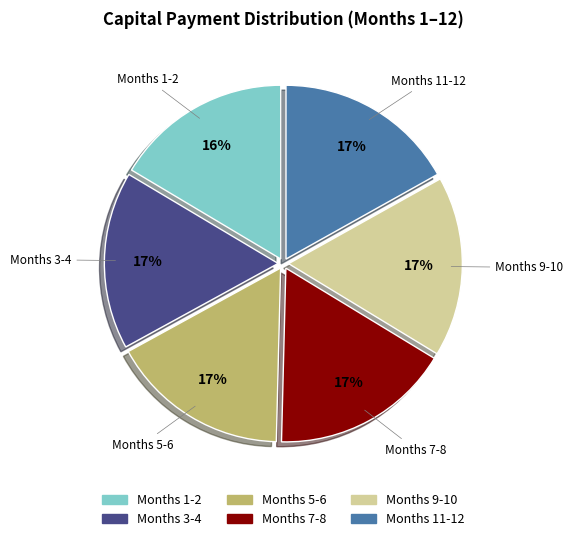

Does any single category account for the majority?

No